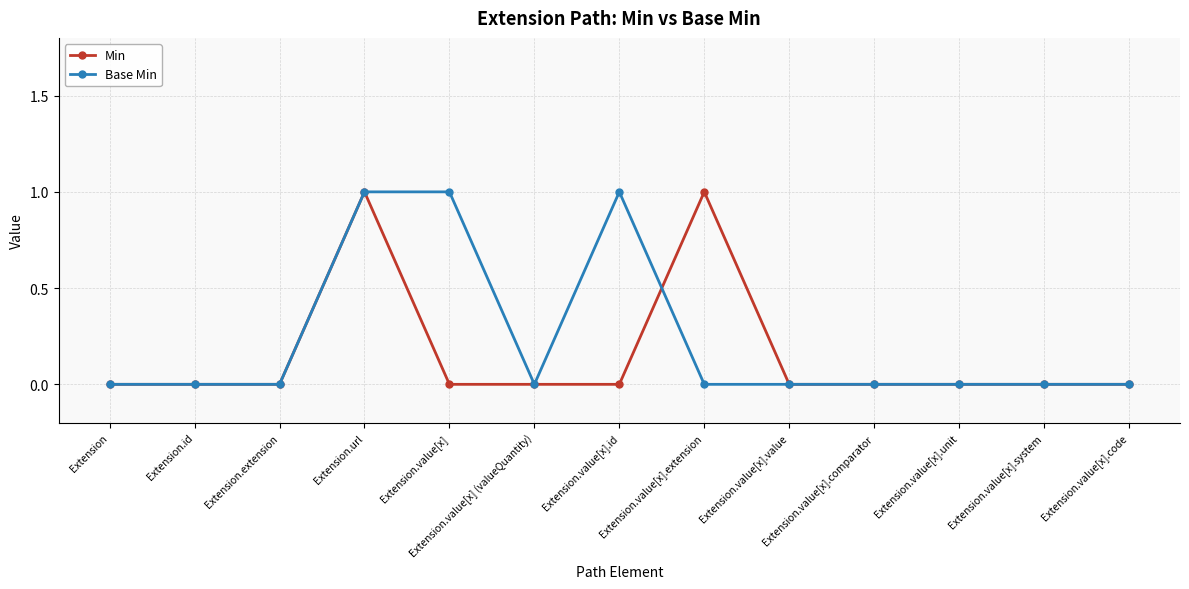

What is the label of the 9th point from the left?

Extension.value[x].value